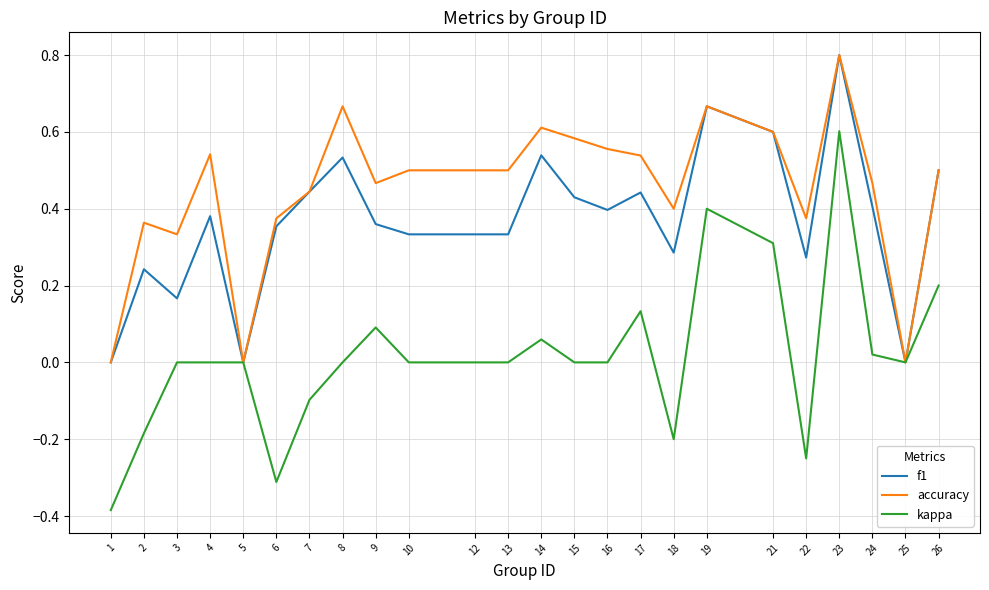

Which series has the largest range (max minus min)?

kappa